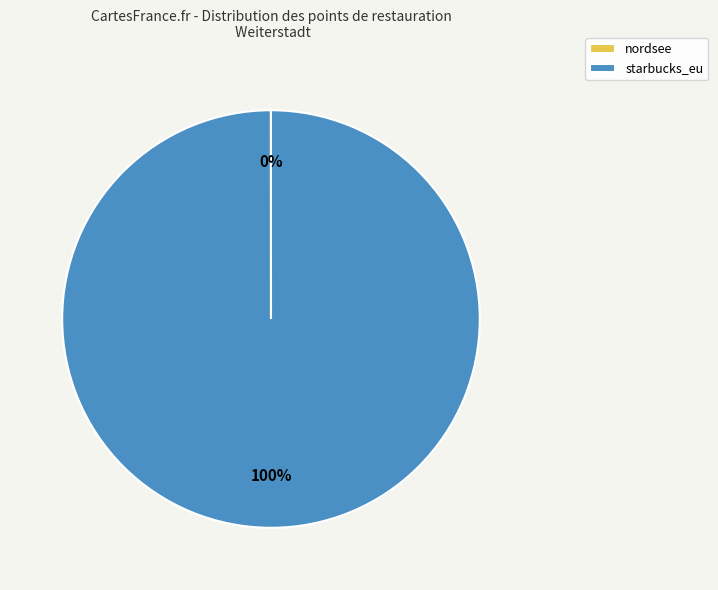

Is it true that starbucks_eu is 90% of the pie?

False